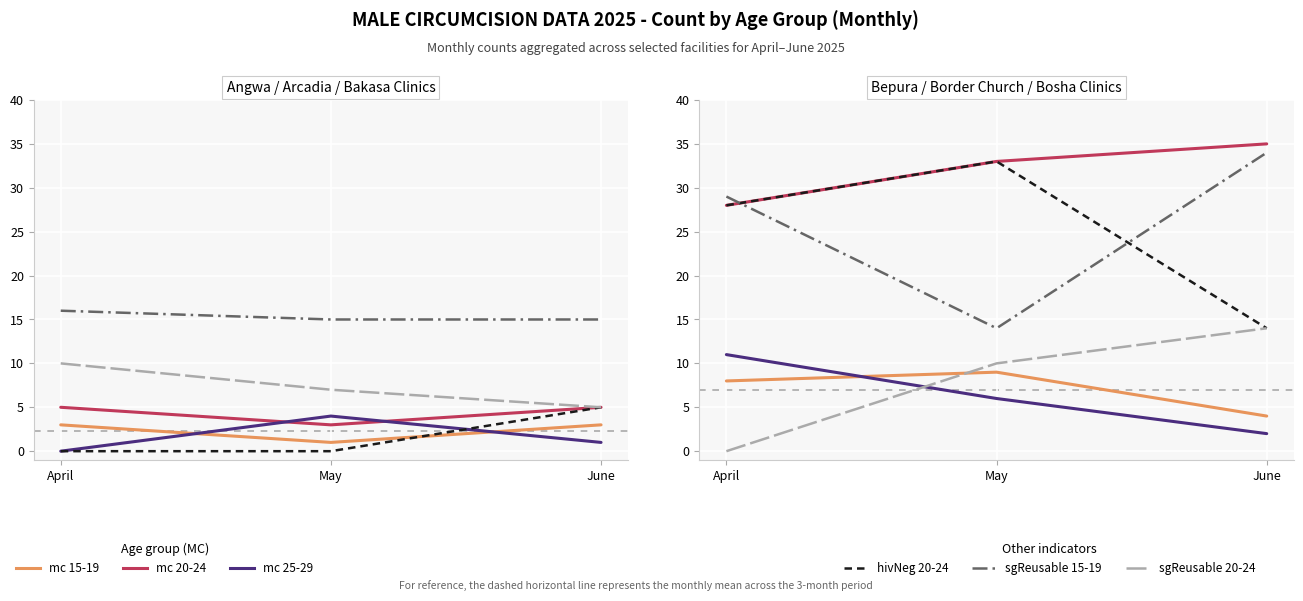

How many data points does each series have?

3